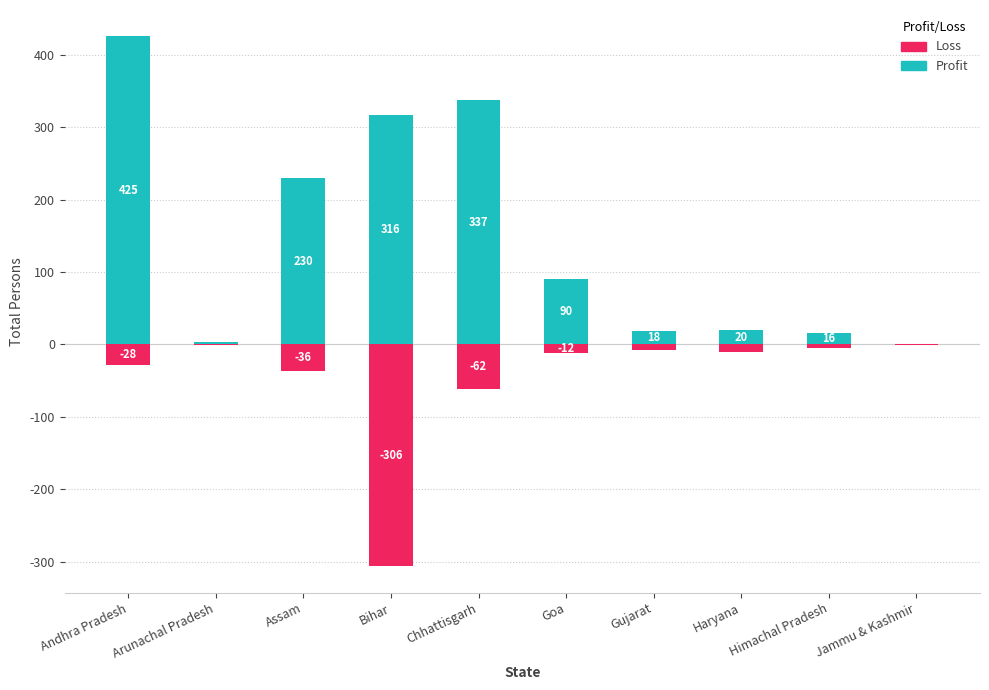

The value of Loss at Assam is -36. True or false?

True